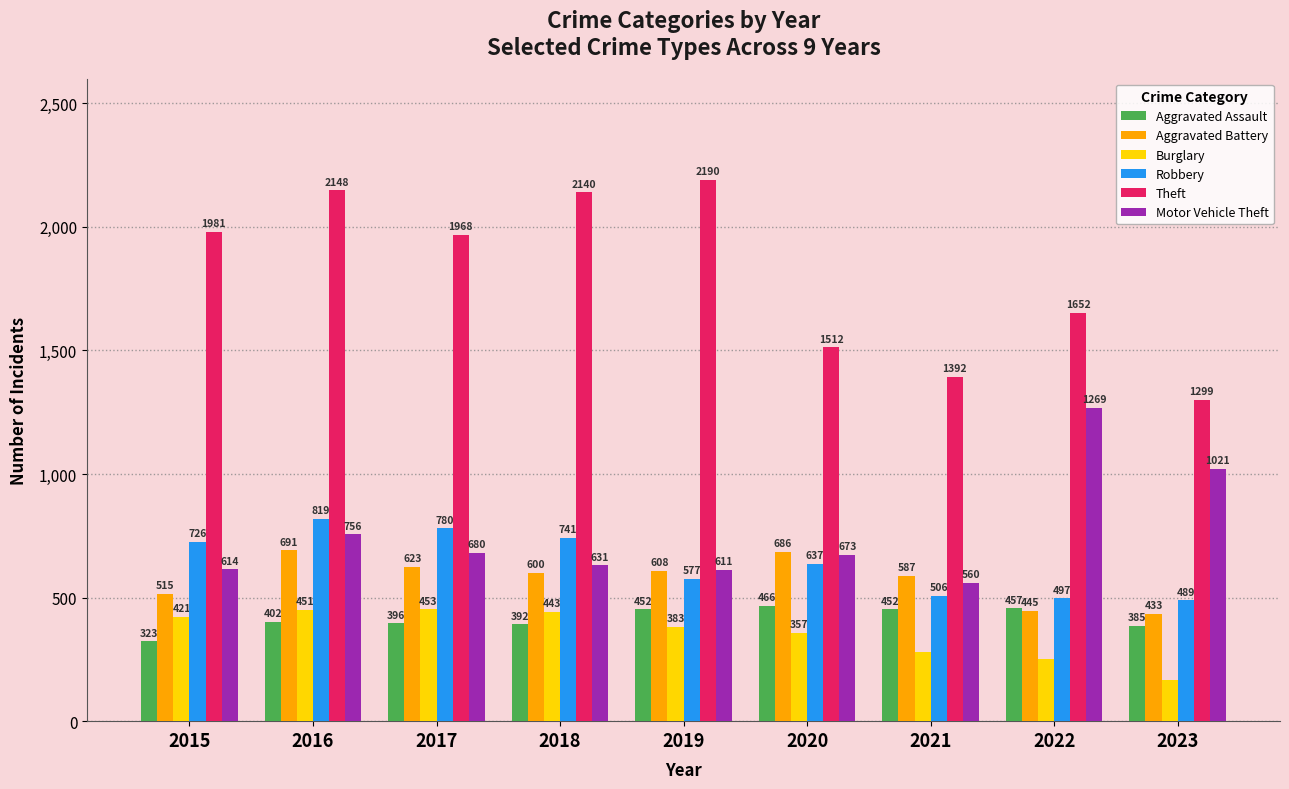

At how many categories does at least one series exceed 1671?

5